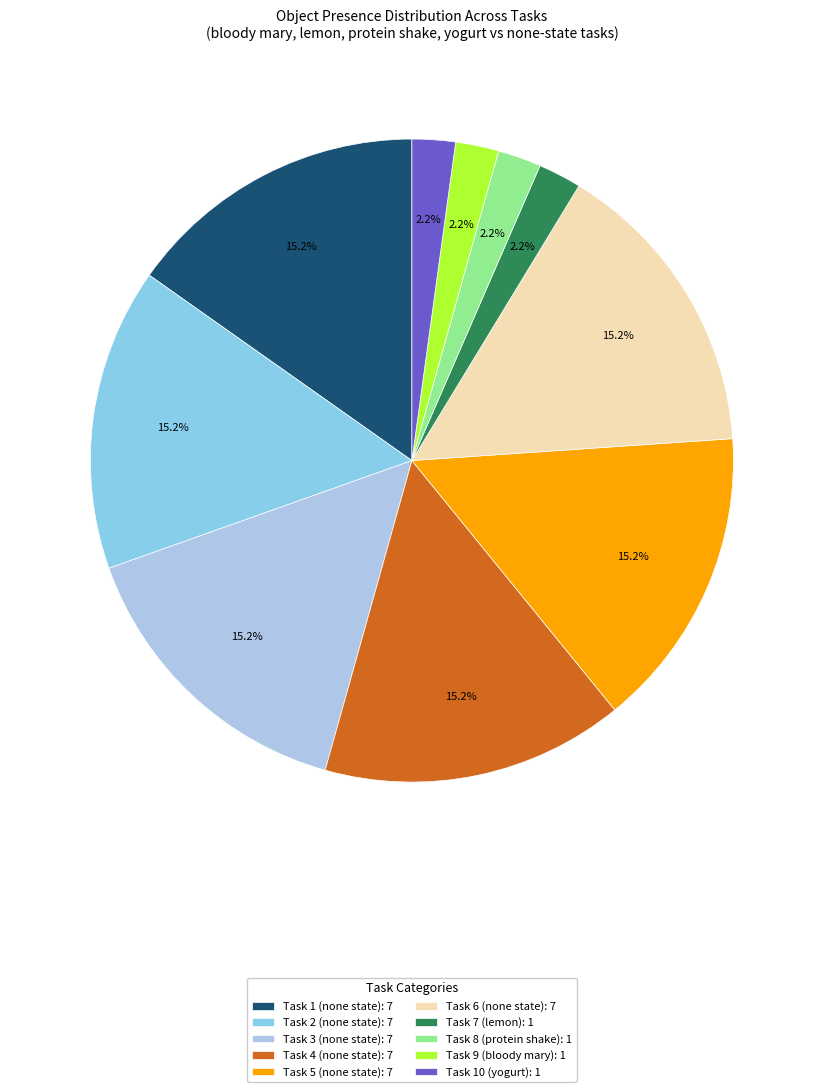

To the nearest percent, what percentage of the pie is Task 5 (none state)?

15%